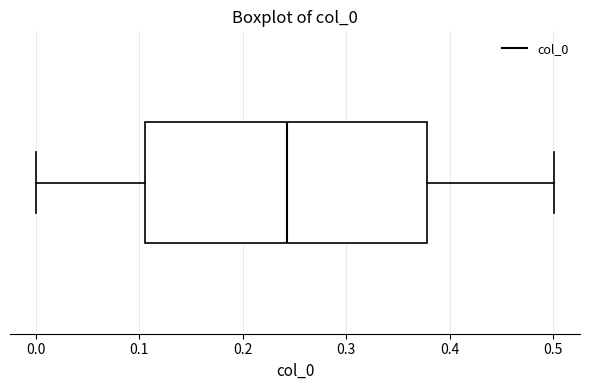

Read this box plot against the x-axis: the position of the median line, the range covered by the box, and the ends of both whiskers. The values are not printed on the chart, so give them approximately, as read against the axis.

median 0.24, box 0.11 to 0.38, whiskers 0.00 to 0.50